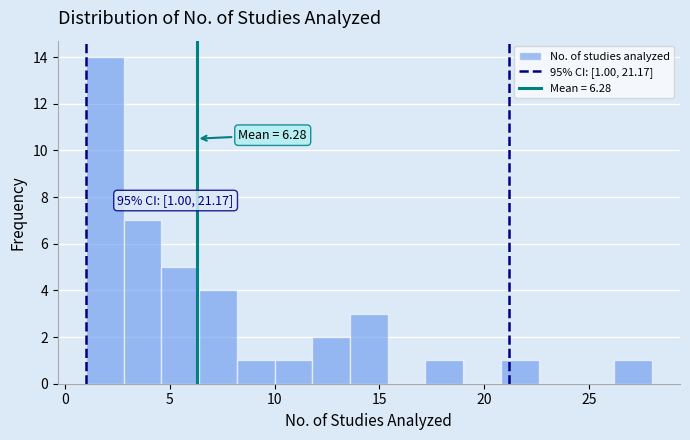

Around what value on the x-axis is the tallest bar? Give the approximate position of its centre, as read against the axis.

2.0